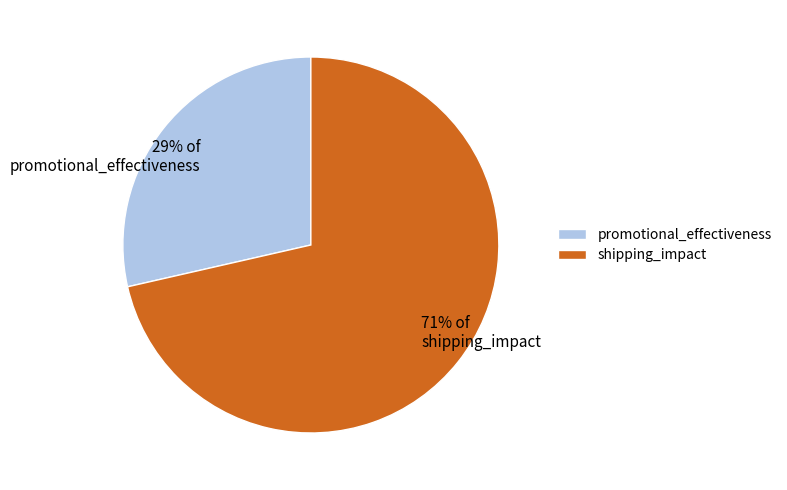

Combined, do promotional_effectiveness and shipping_impact account for over 50%?

Yes